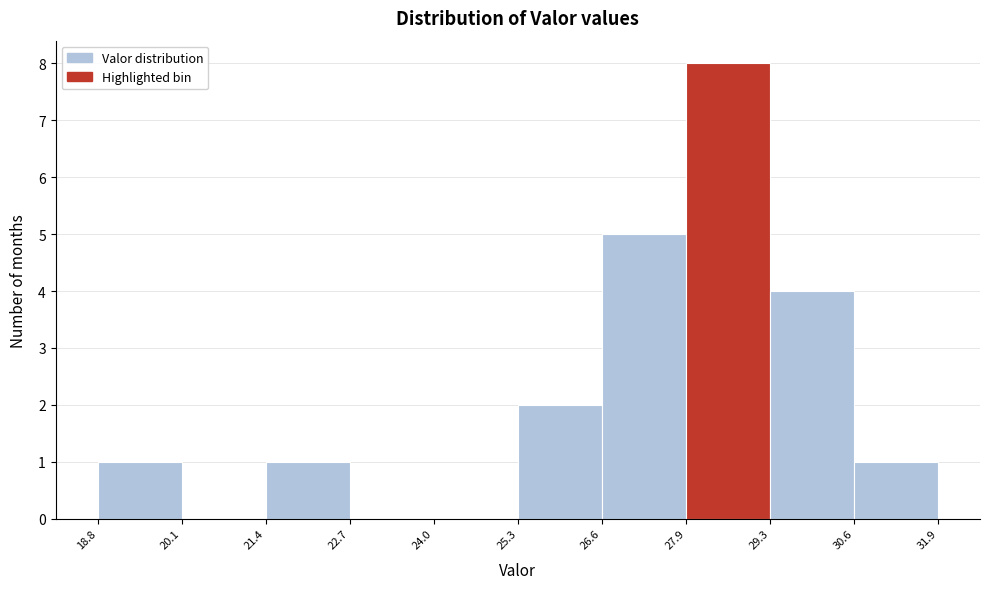

What is the height of the bar covering 27.9 to 29.3 on the x-axis? The values are not printed on the chart, so give them approximately, as read against the axis.

8